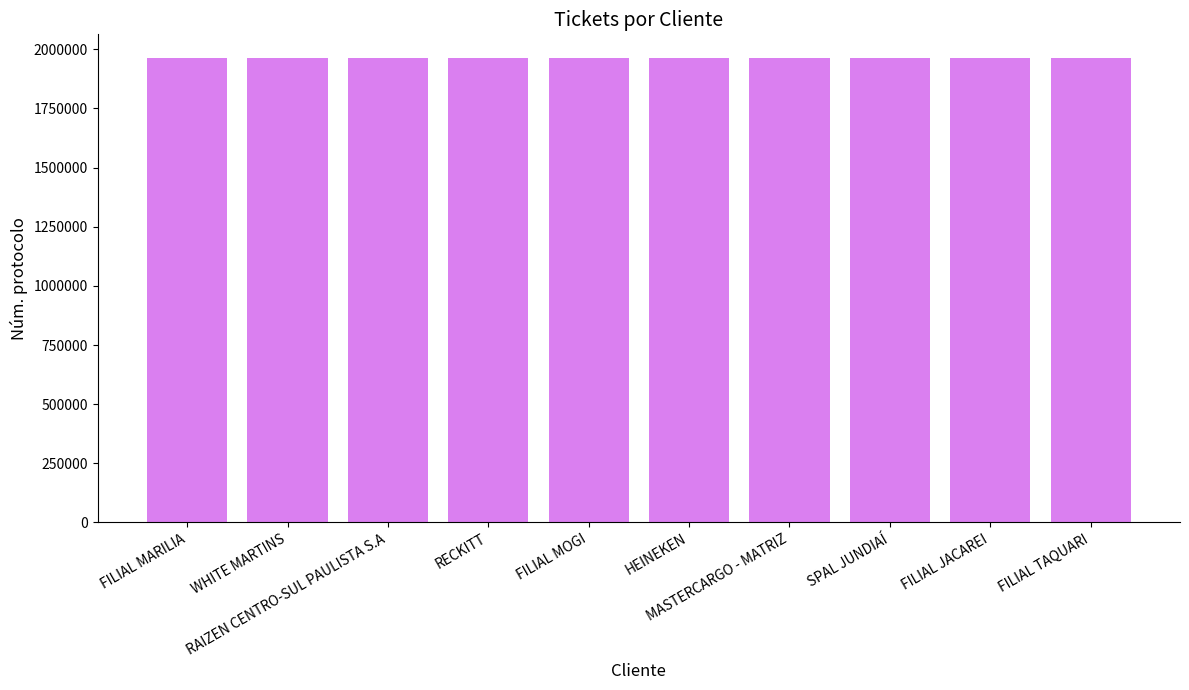

What is the smallest value displayed?

1965232